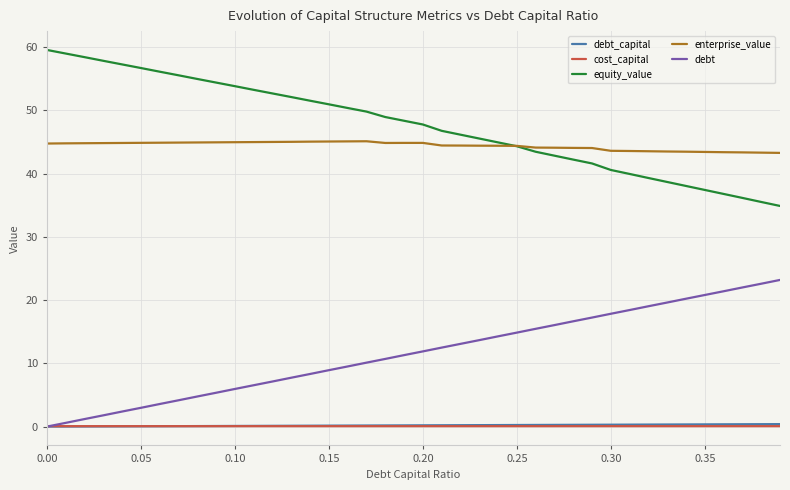

Which series has the largest total across all categories?

equity_value